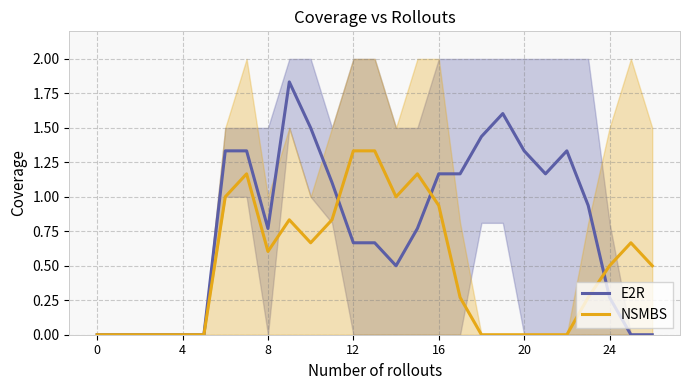

True or false: NSMBS has a value of 1.2 at 10.

False